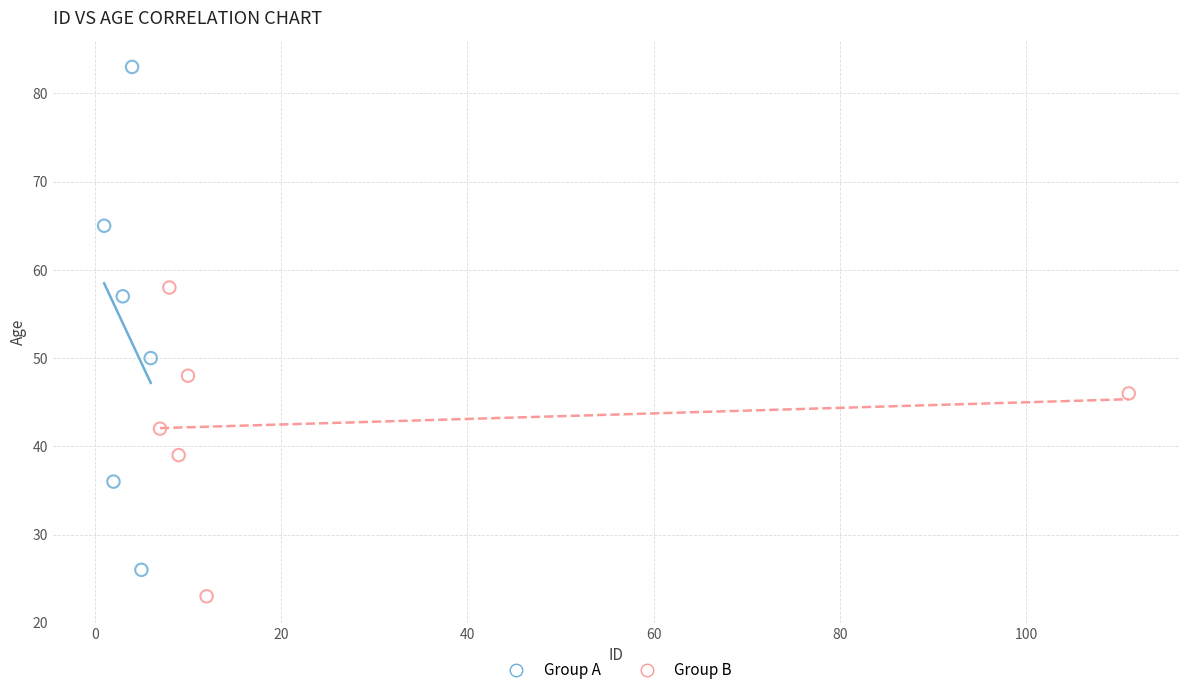

Which series reaches the maximum Y coordinate?

Group A